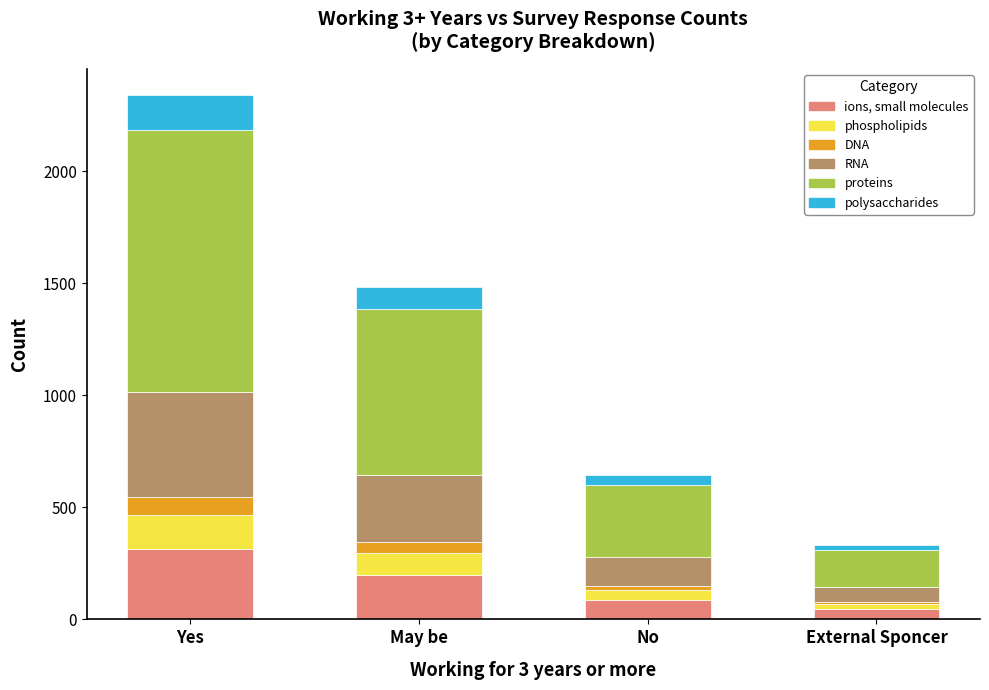

Which category has the lowest value in the ions, small molecules series?

External Sponcer